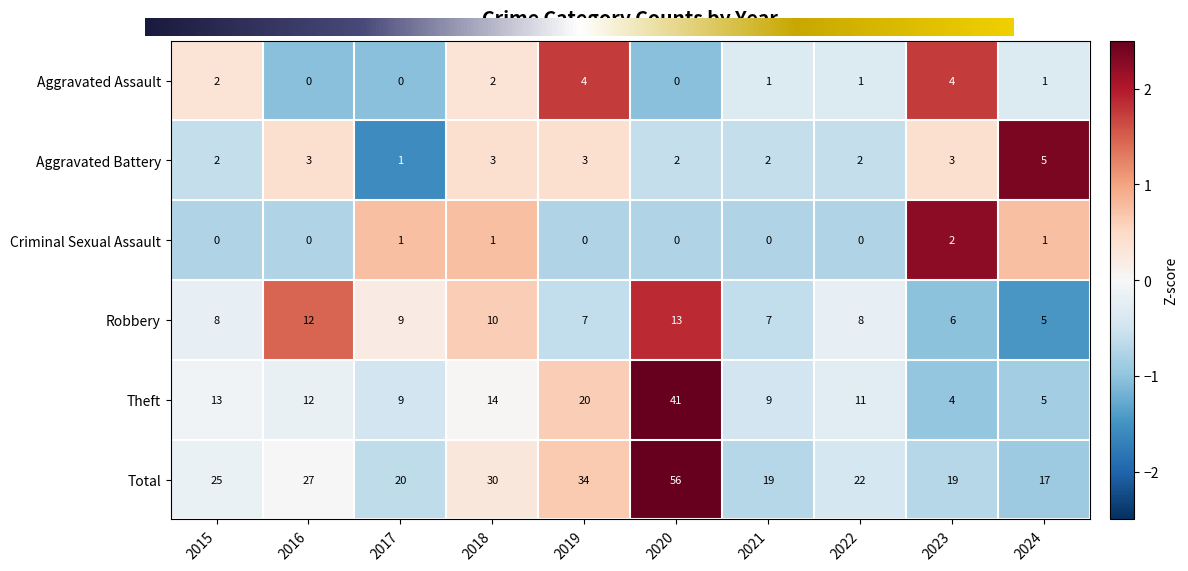

Which series has the widest spread of values?

Total